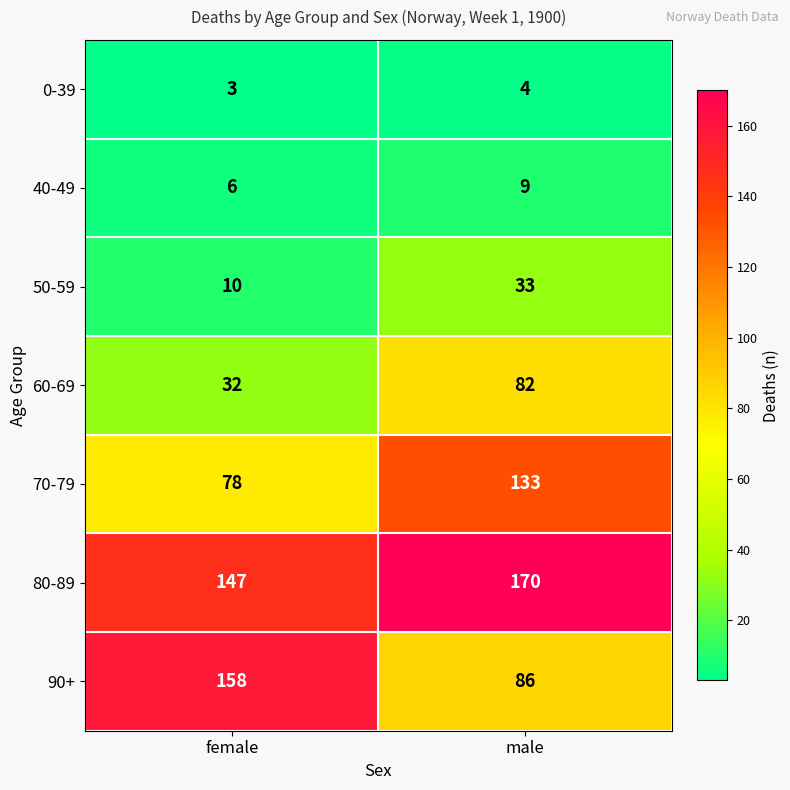

Which series has the largest total across all categories?

80-89